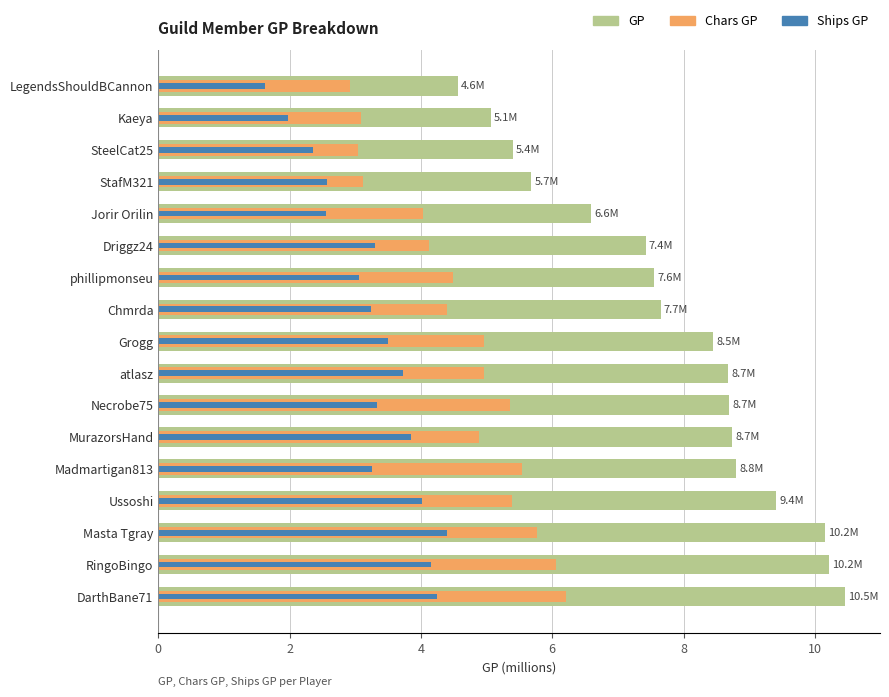

True or false: Chars GP has a value of 2.9 at LegendsShouldBCannon.

True